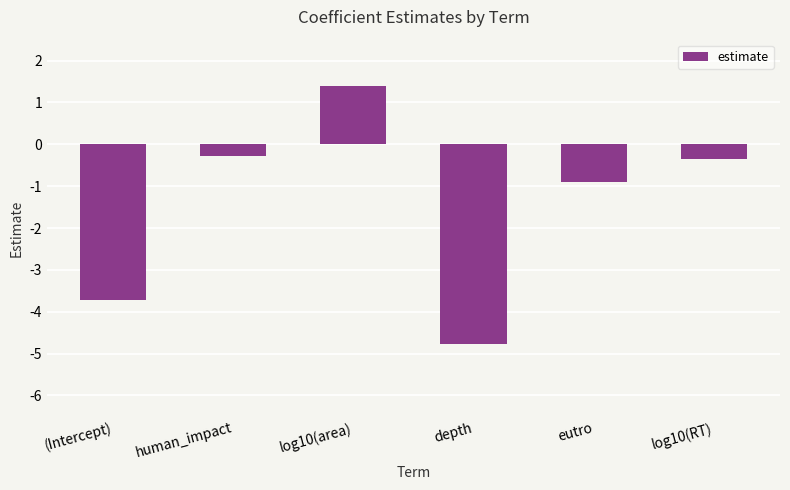

The chart shows a value of -0.9 at eutro. True or false?

True